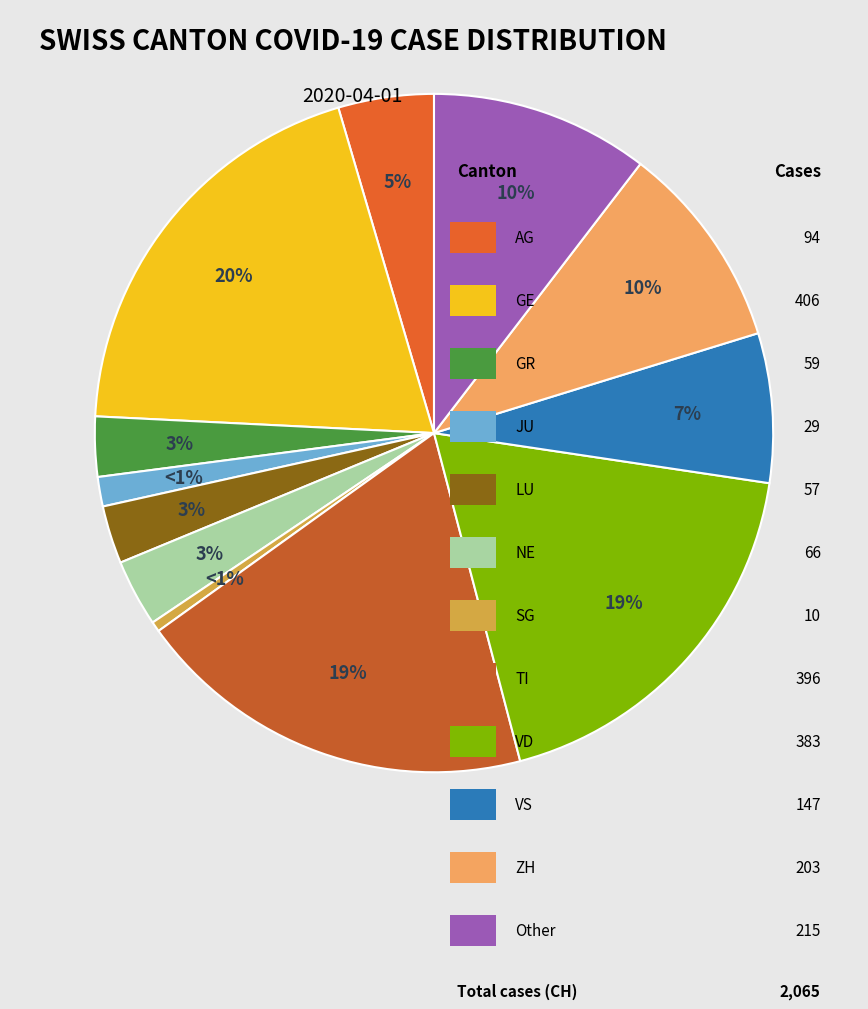

The VD slice represents 7% of the pie. True or false?

False